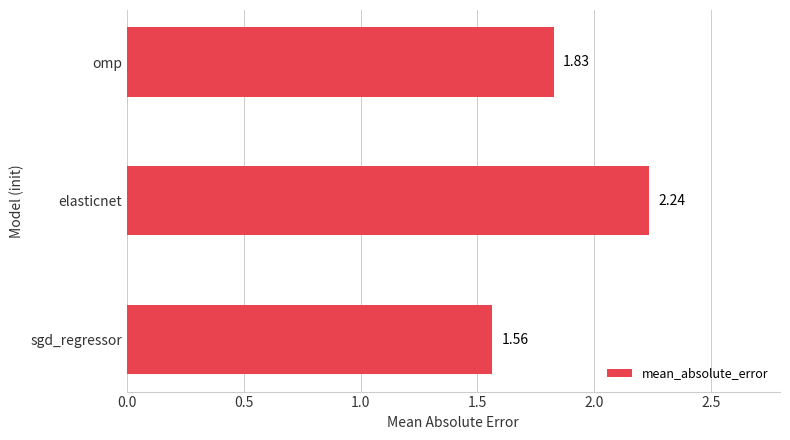

List the labels in order of value, largest first.

elasticnet, omp, sgd_regressor